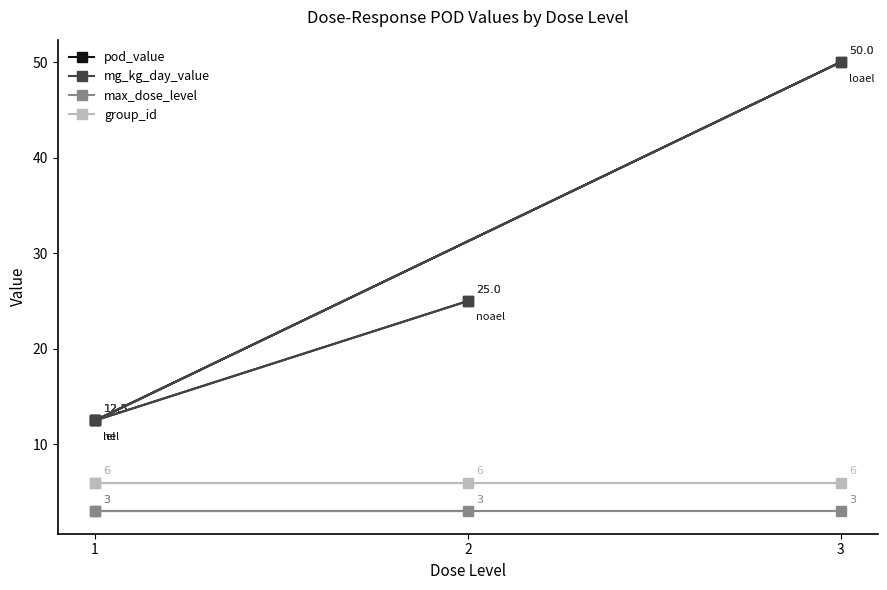

Which has a higher value, 3 or 1?

3